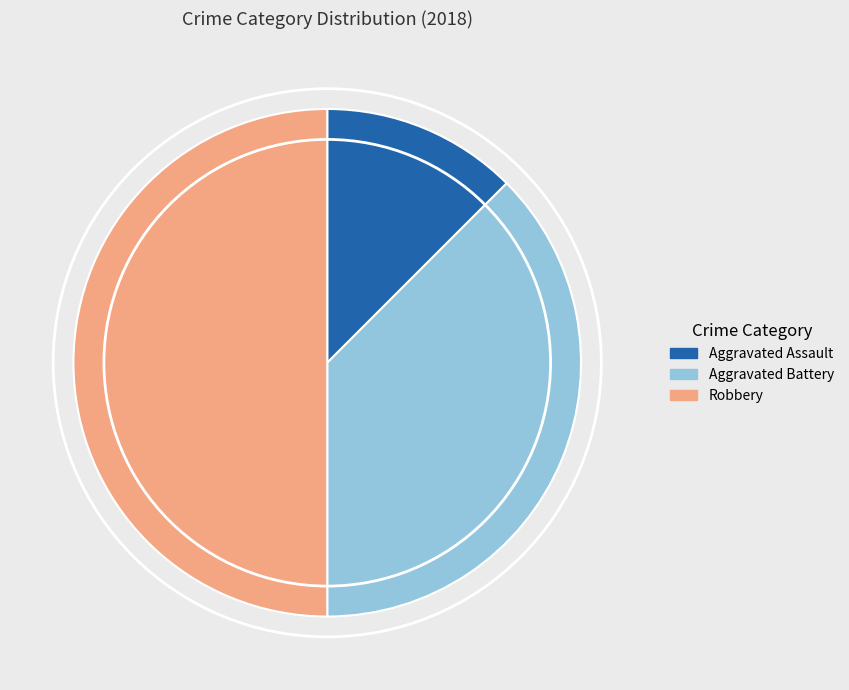

Count the number of slices in the pie.

3